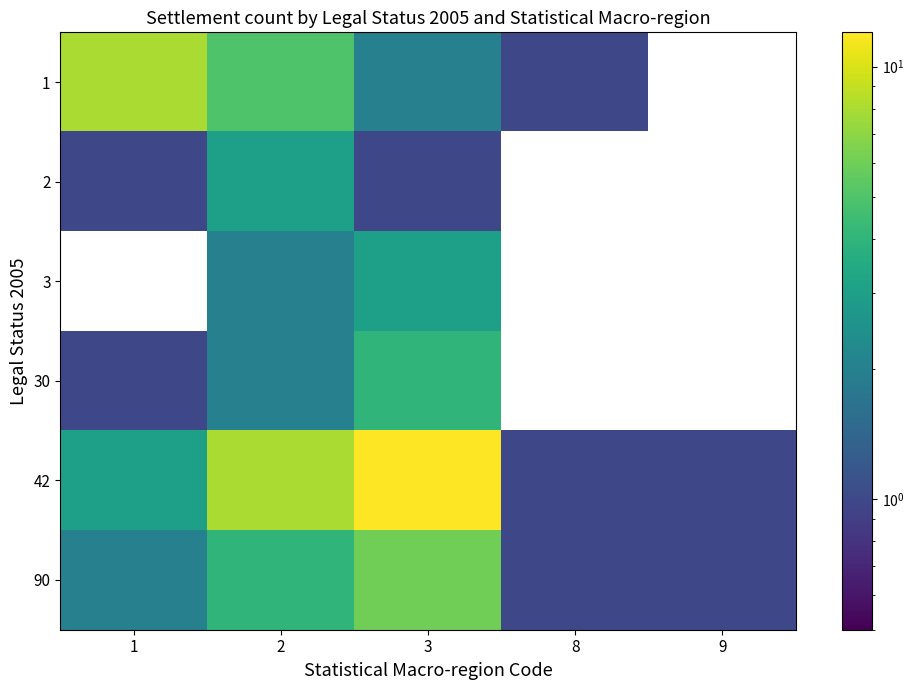

What is the total value across all series at 2?

24.0